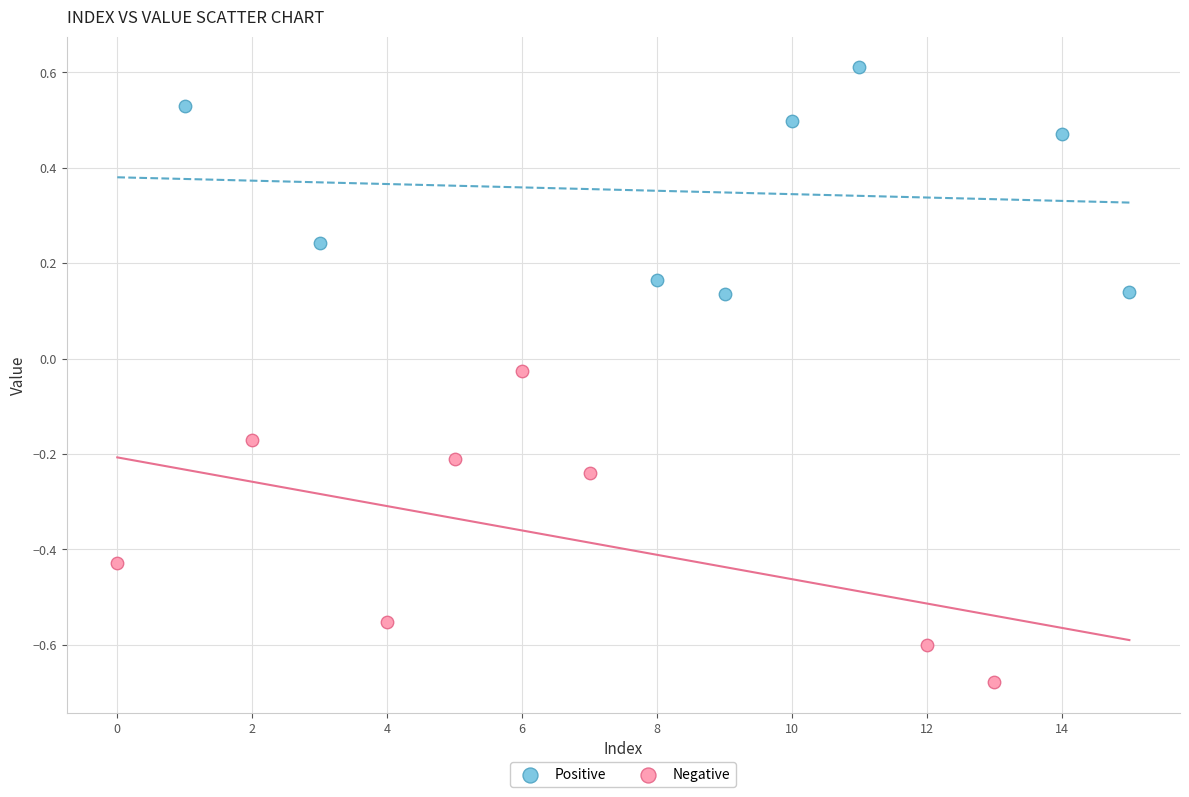

Which series contains the highest Y value?

Positive